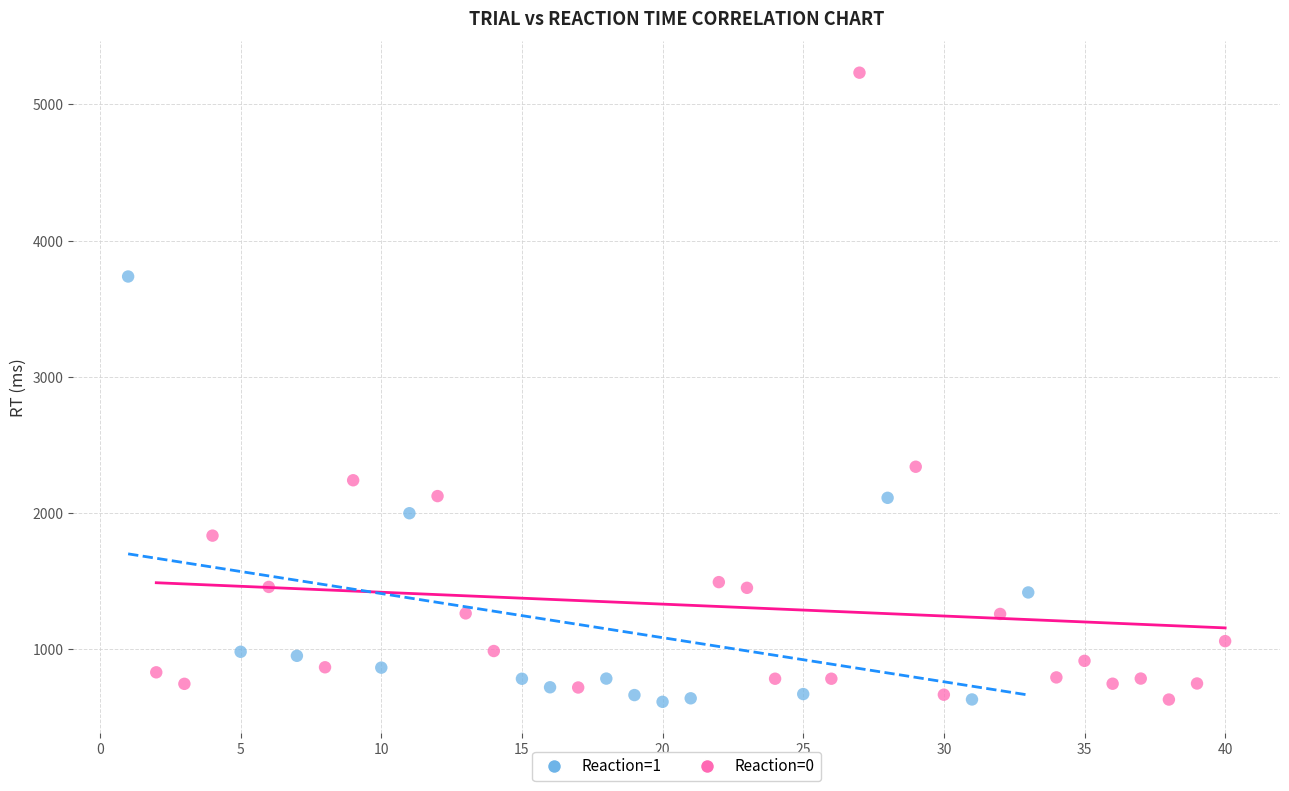

Which series reaches the maximum Y coordinate?

Reaction=0